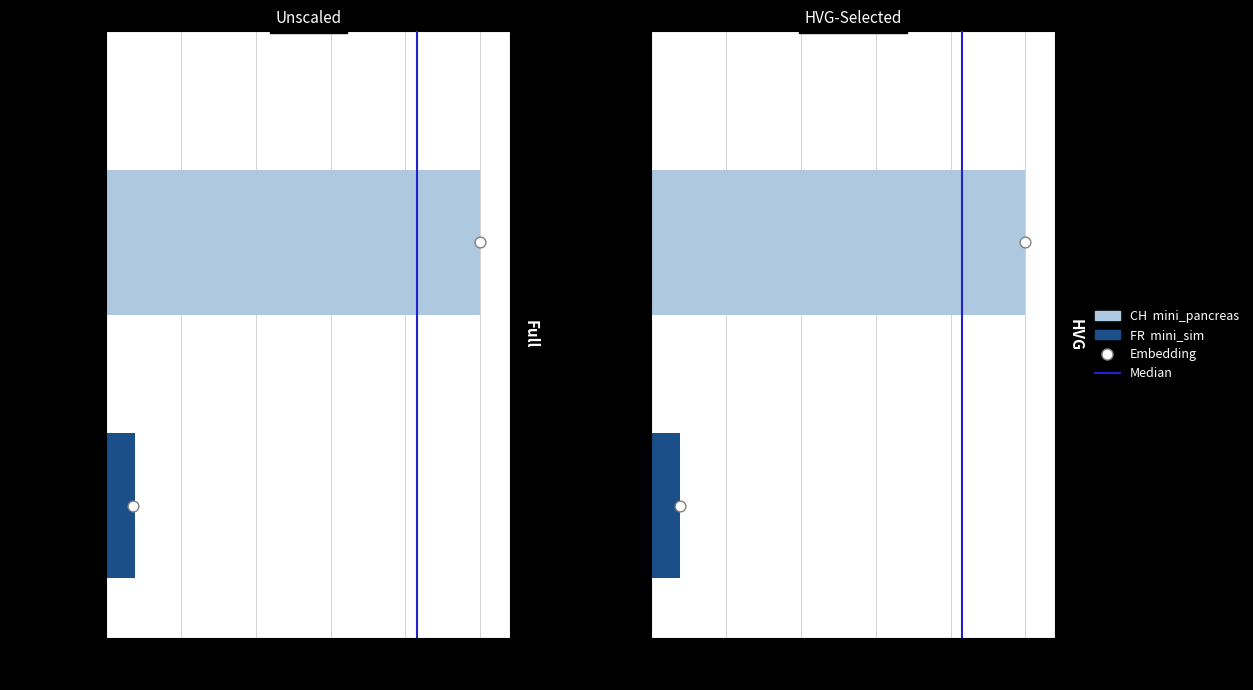

Between 0.2 and 0.0, which is larger?

0.2